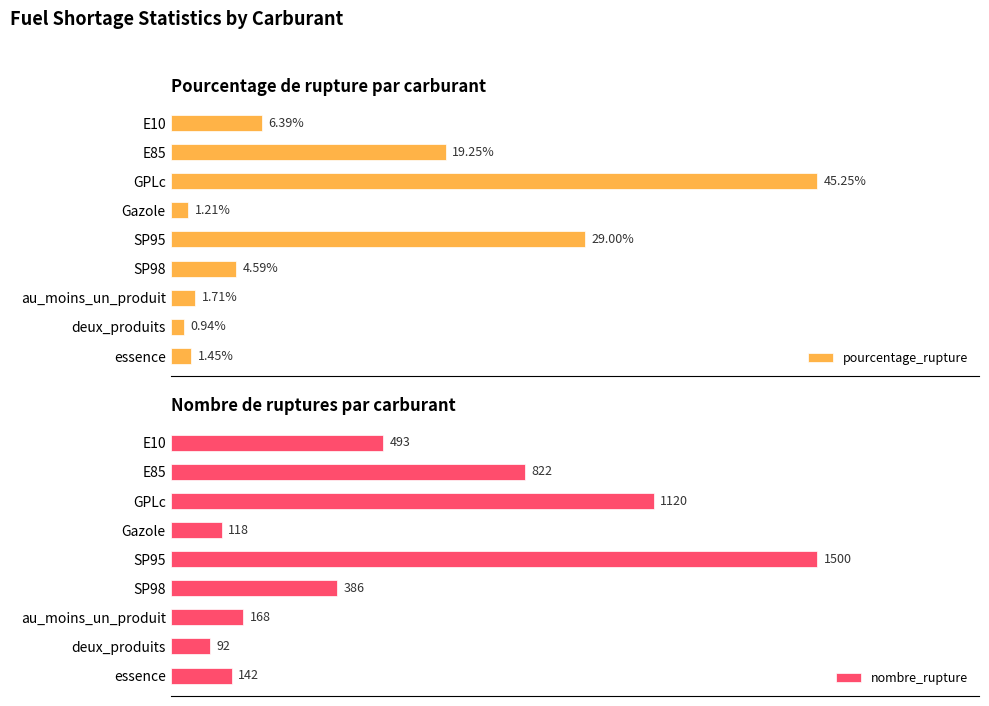

What is the highest value of the nombre_rupture series?

1500.0